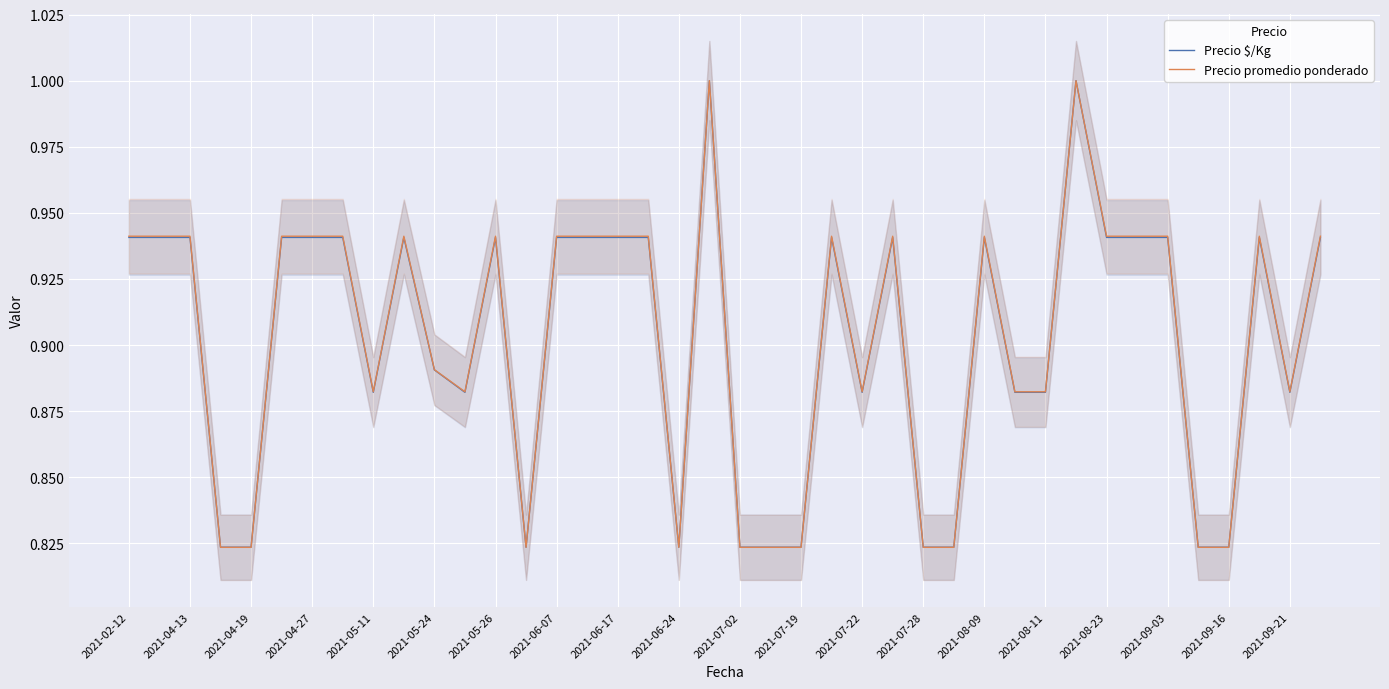

What is the value of the Precio $/Kg point at the 34th from the left?

0.9